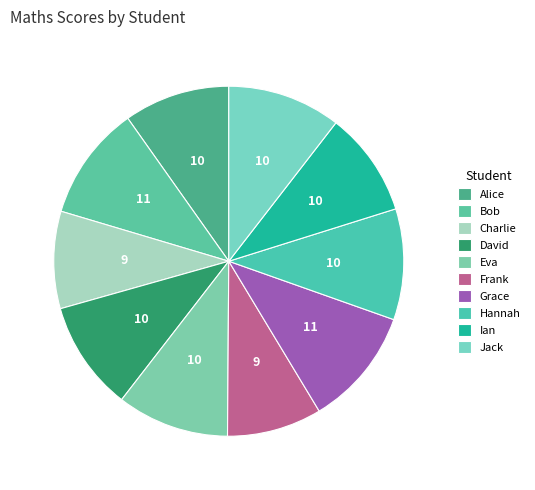

To the nearest percent, what is the difference between the Jack and Ian slice percentages?

1%